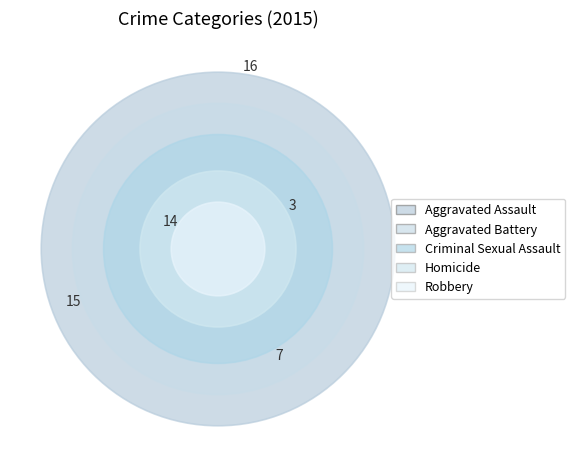

Does Robbery account for over 50% of the chart?

No